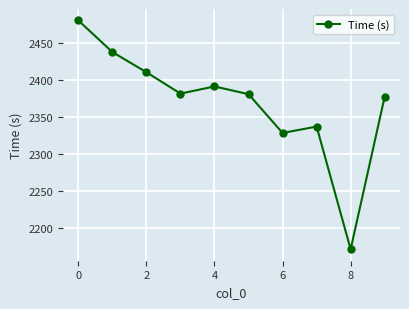

What is the value of the 5th point from the left?

2390.9